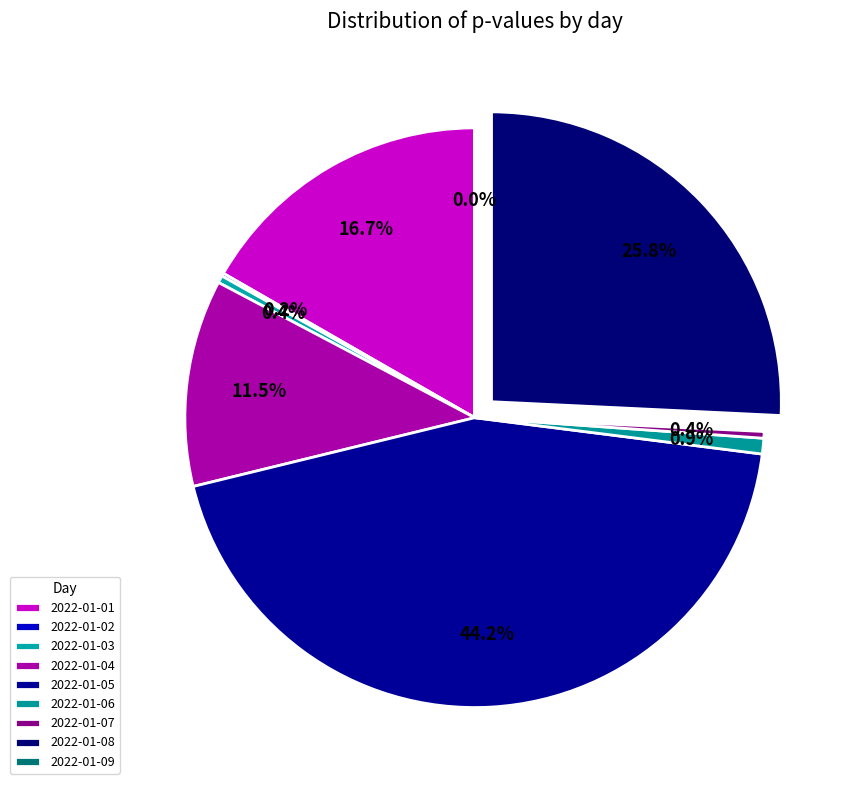

Count the number of slices in the pie.

9